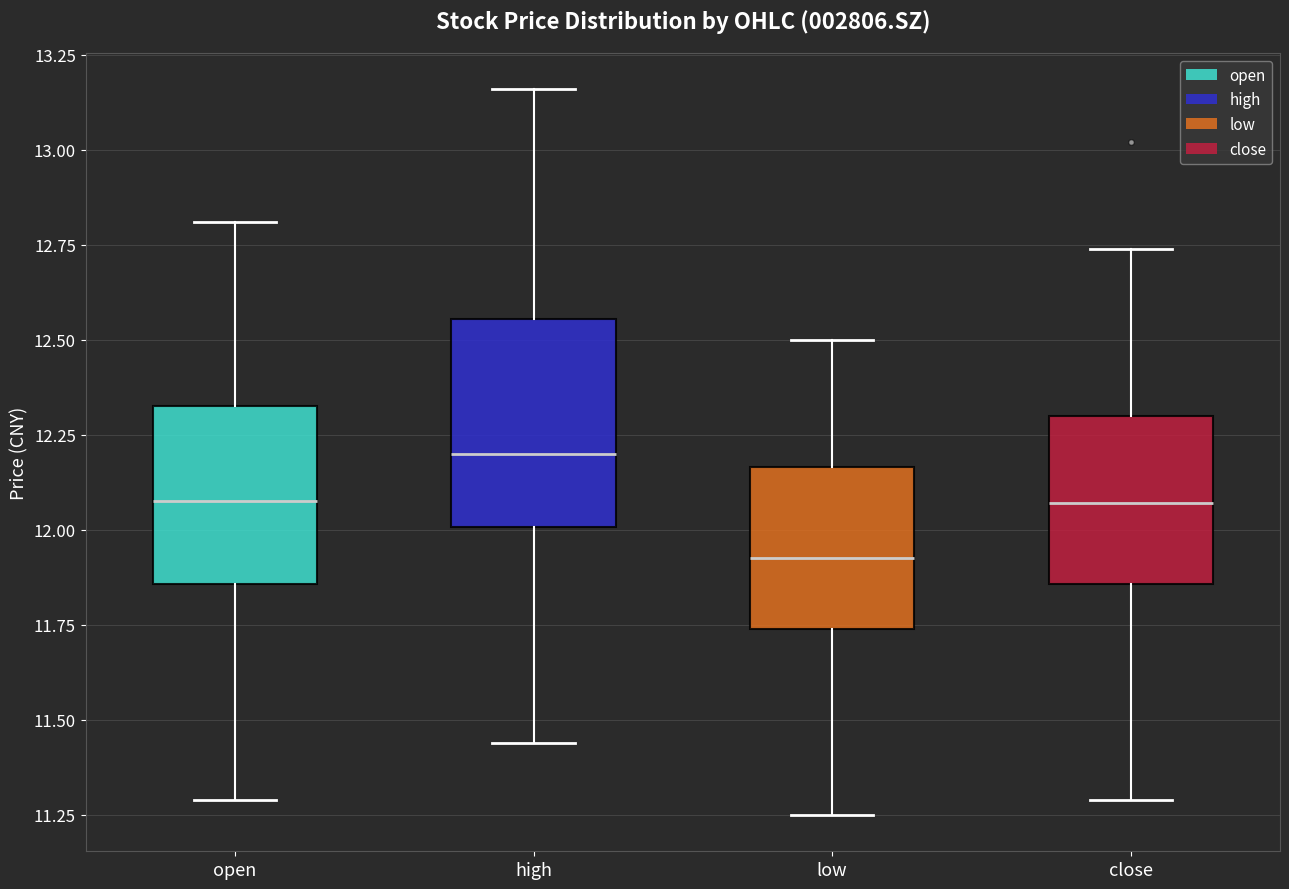

Where is the lower edge of the box for high on the y-axis? The values are not printed on the chart, so give them approximately, as read against the axis.

12.00